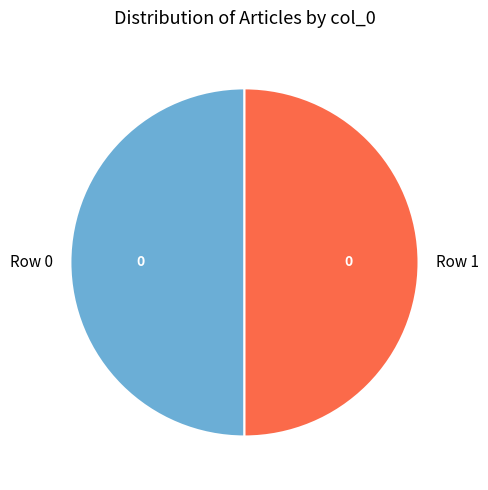

True or false: Row 0 accounts for 58% of the total.

False